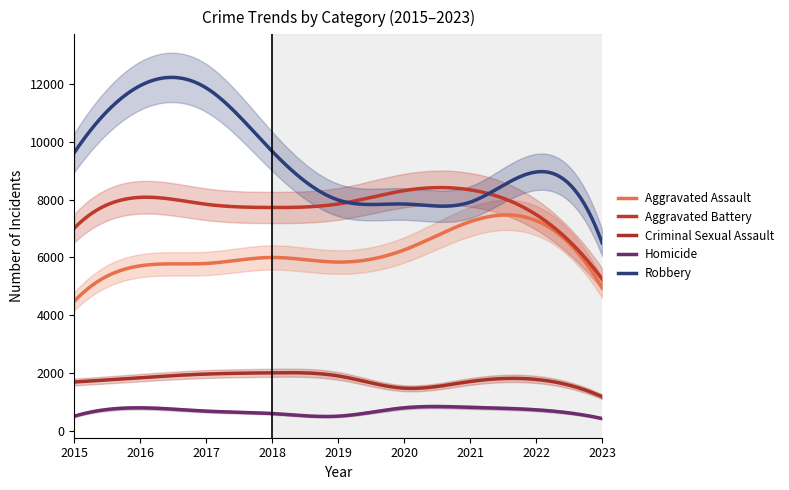

Where is the first local maximum for Robbery?

2016